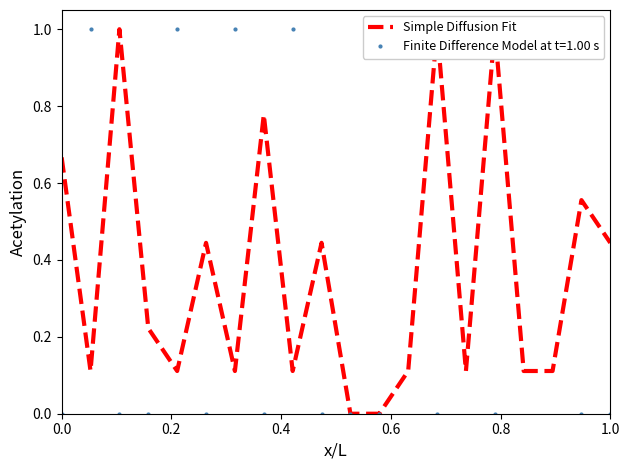

Count the values in the range 0 to 1.

20